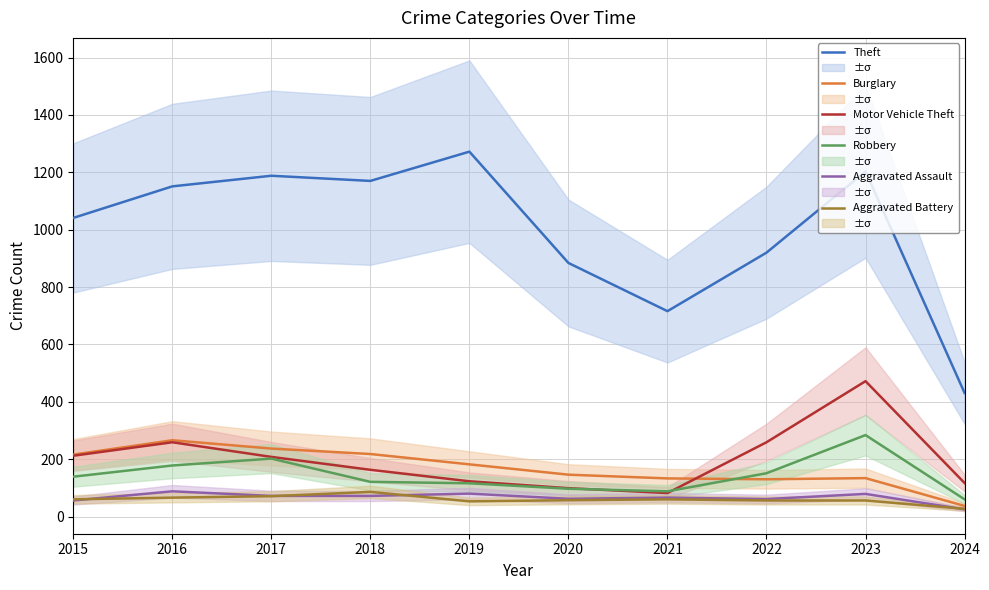

What is the spread (max minus min) of values at 2015?

985